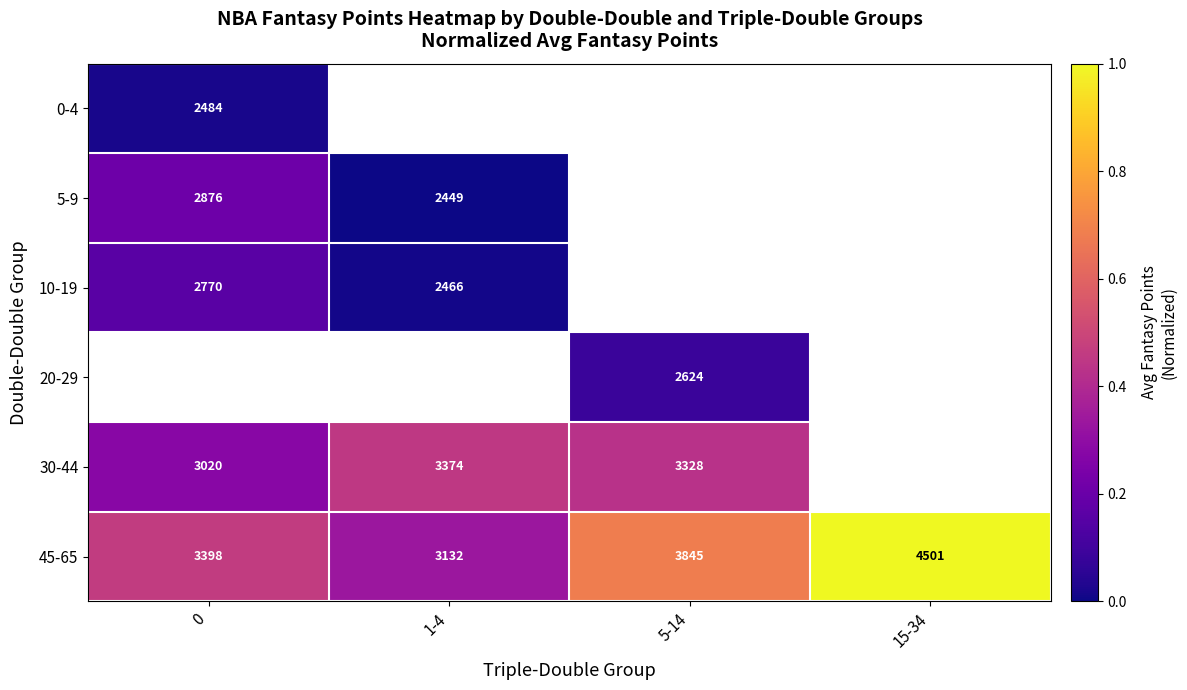

How many values in row_0 are above zero?

1